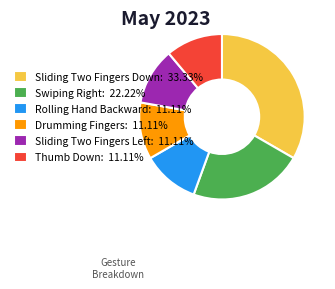

Does Drumming Fingers: 11.11% account for over 50% of the chart?

No